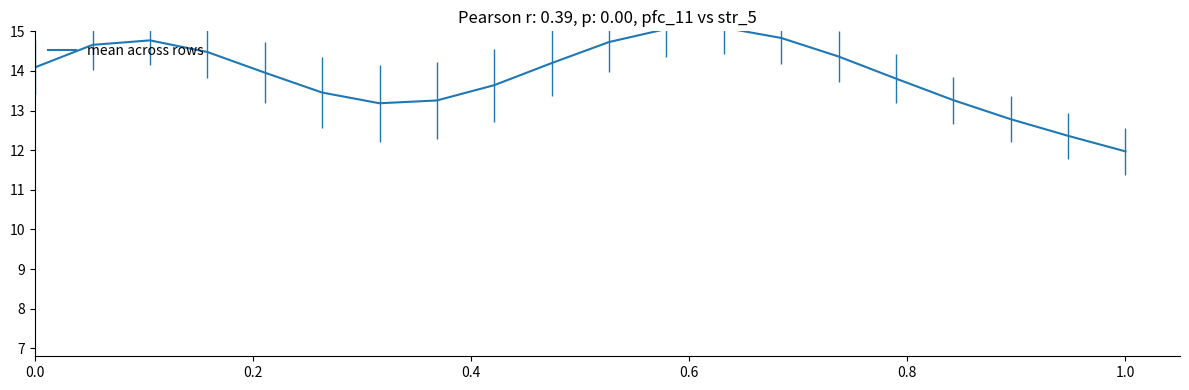

What is the difference between the maximum and minimum values?

3.1